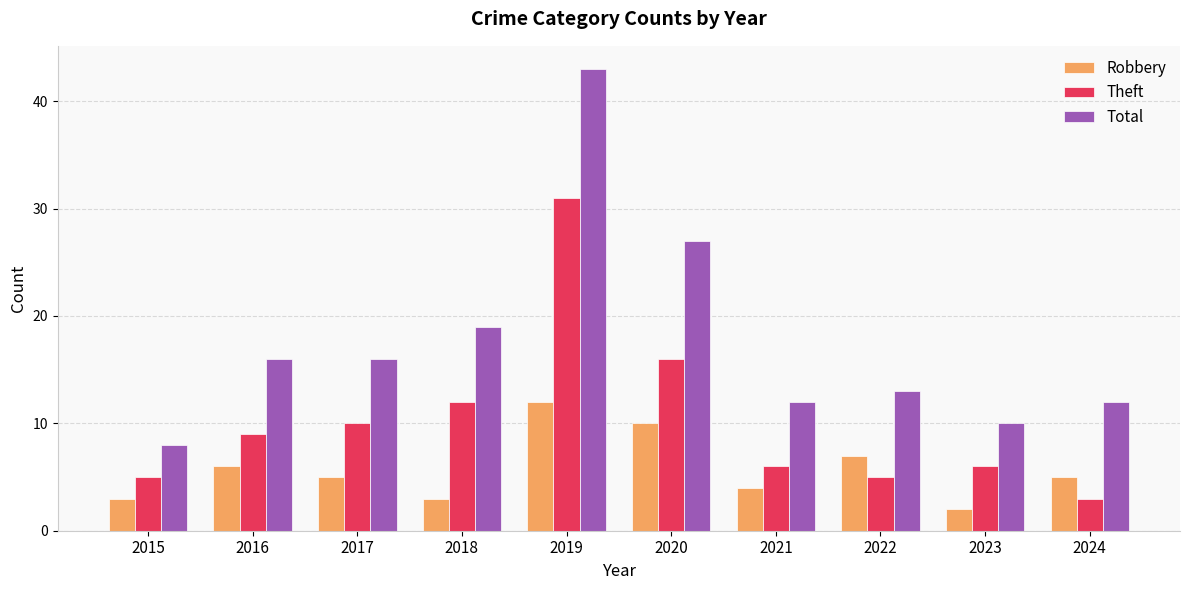

Where is Theft nearest to the value 17?

2020